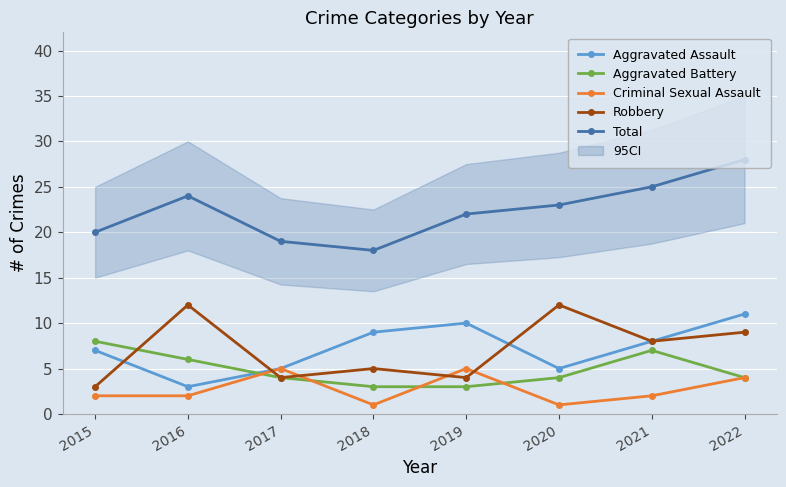

The Aggravated Battery series shows 7 at 2017. True or false?

False